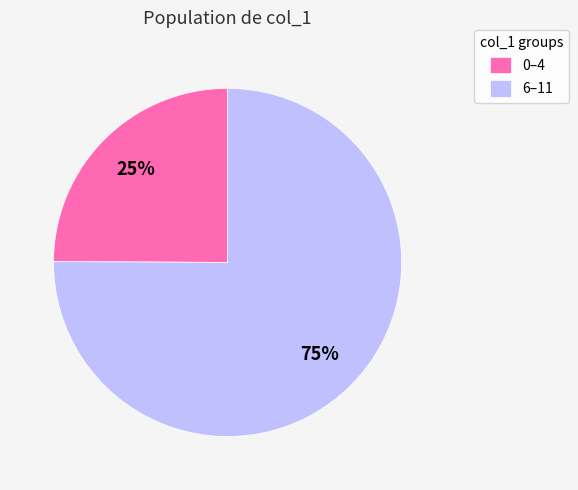

Count the number of slices in the pie.

2